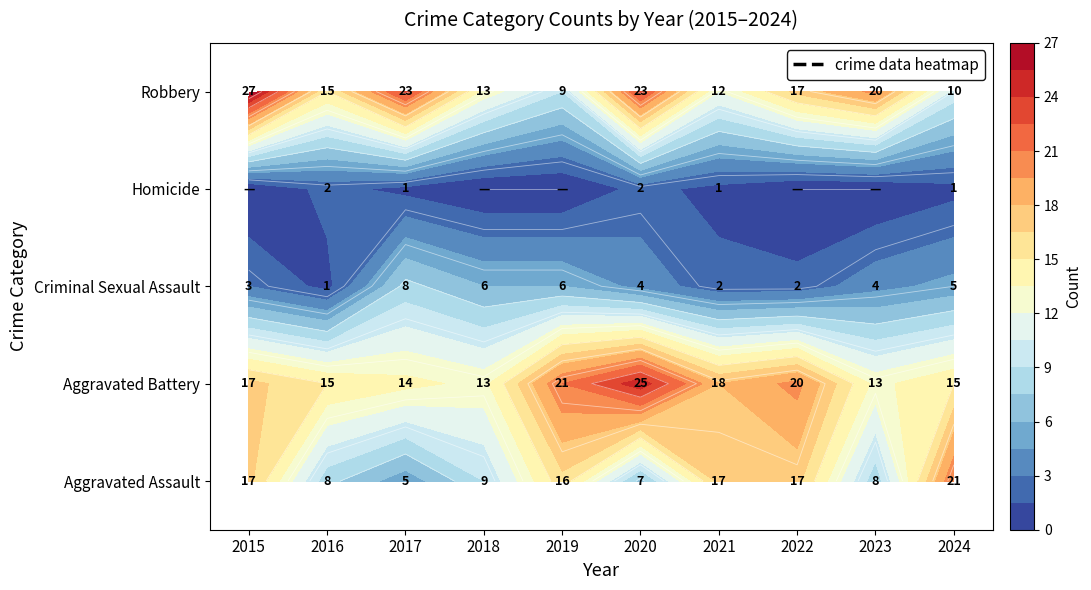

Which category has the lowest value across all series?

2015